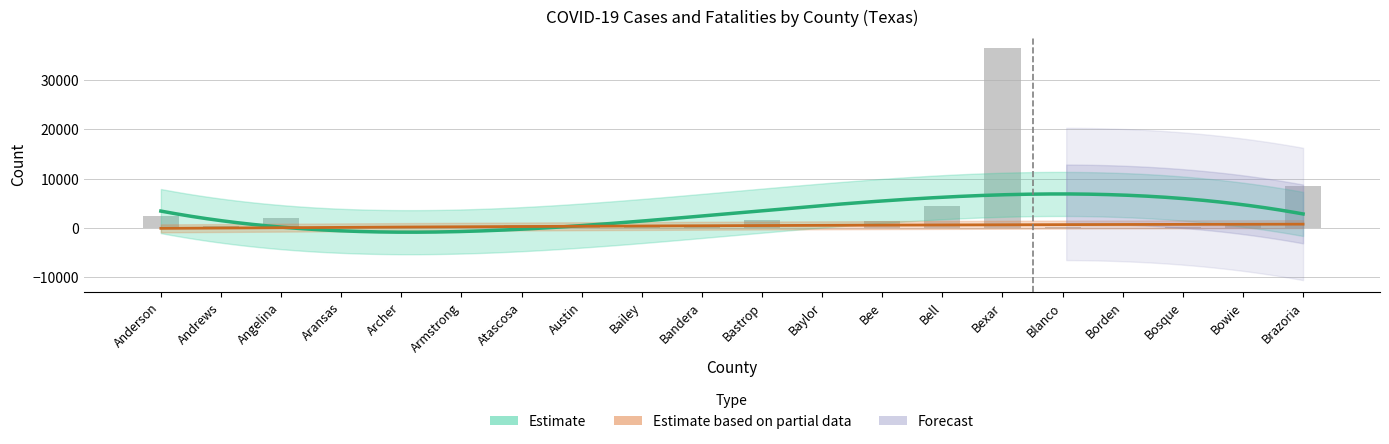

What is the sum of all values?

59815